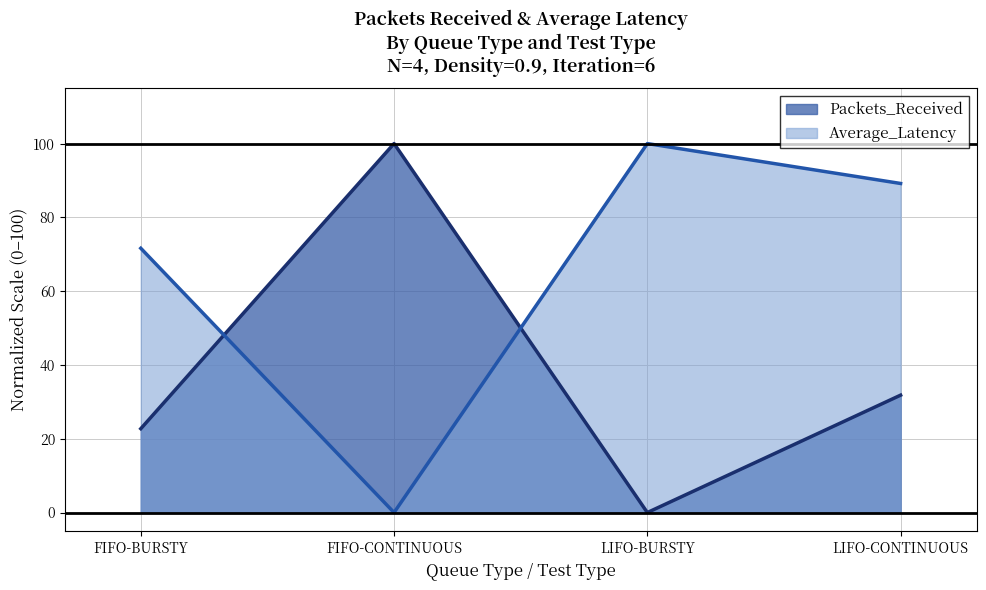

What is the greatest value displayed?

100.0